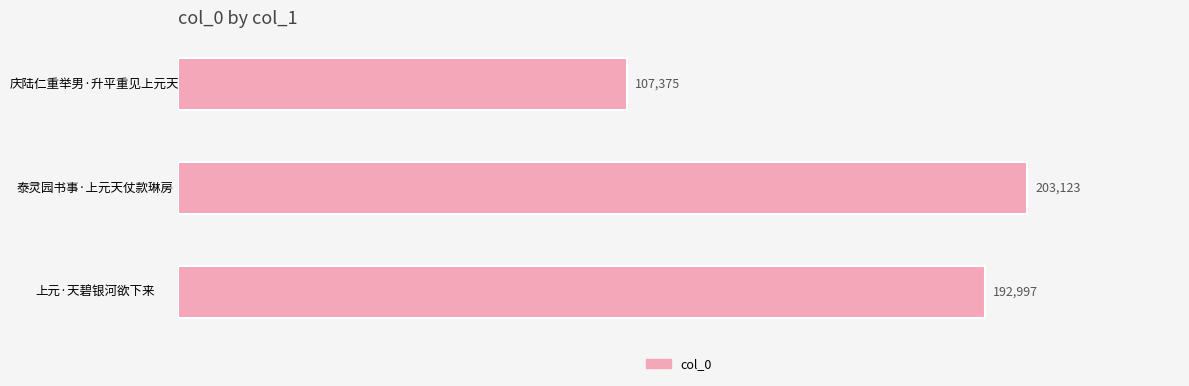

Which has a higher value, 泰灵园书事·上元天仗款琳房 or 庆陆仁重举男·升平重见上元天?

泰灵园书事·上元天仗款琳房